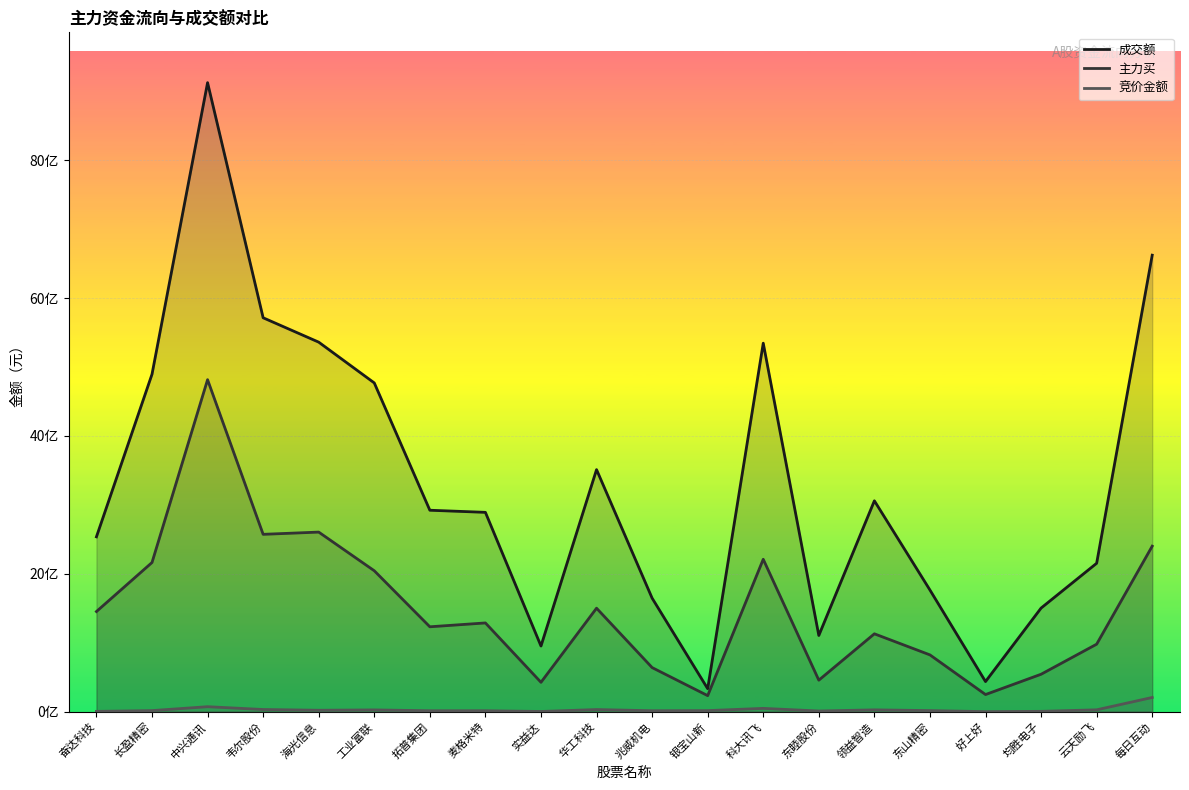

Does the chart display data point markers on the line(s)?

No